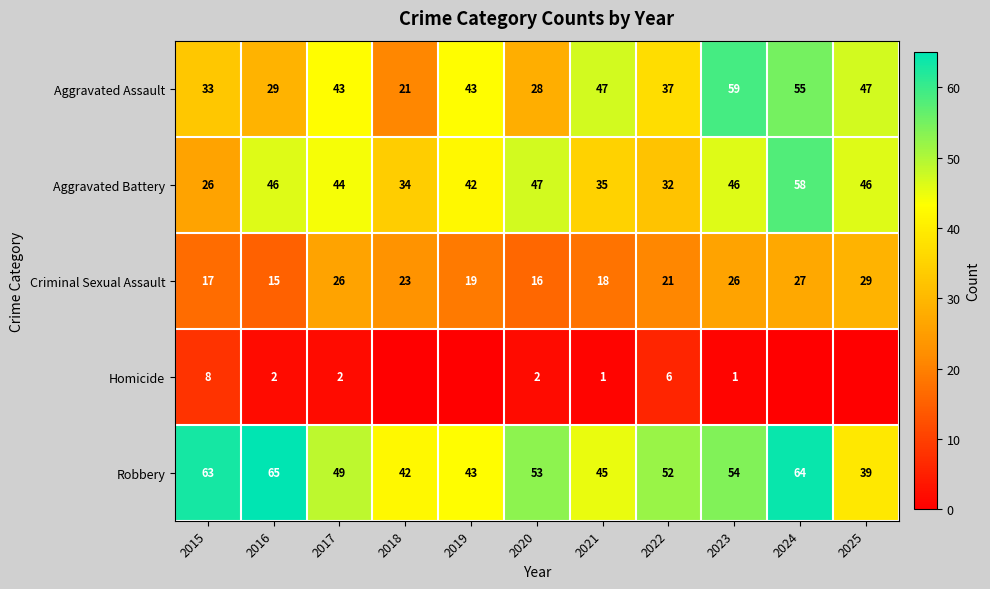

Is the value of Aggravated Assault at 2020 greater than the value of Homicide at 2017?

Yes